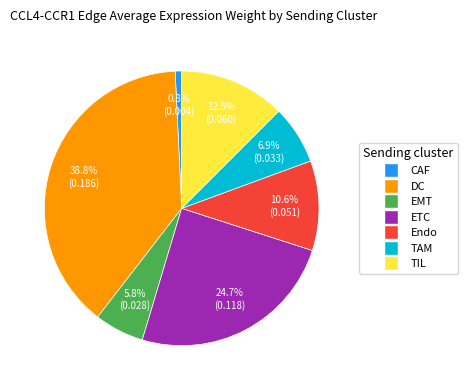

To the nearest percent, what percentage of the pie is CAF?

1%